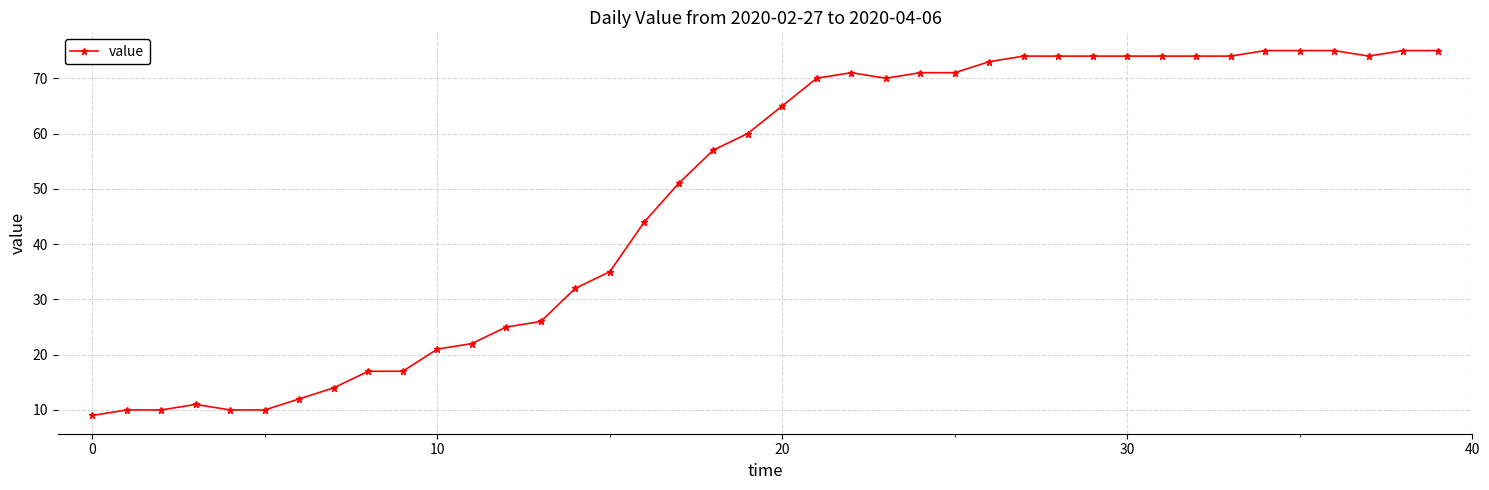

What is the minimum value shown in the chart?

9